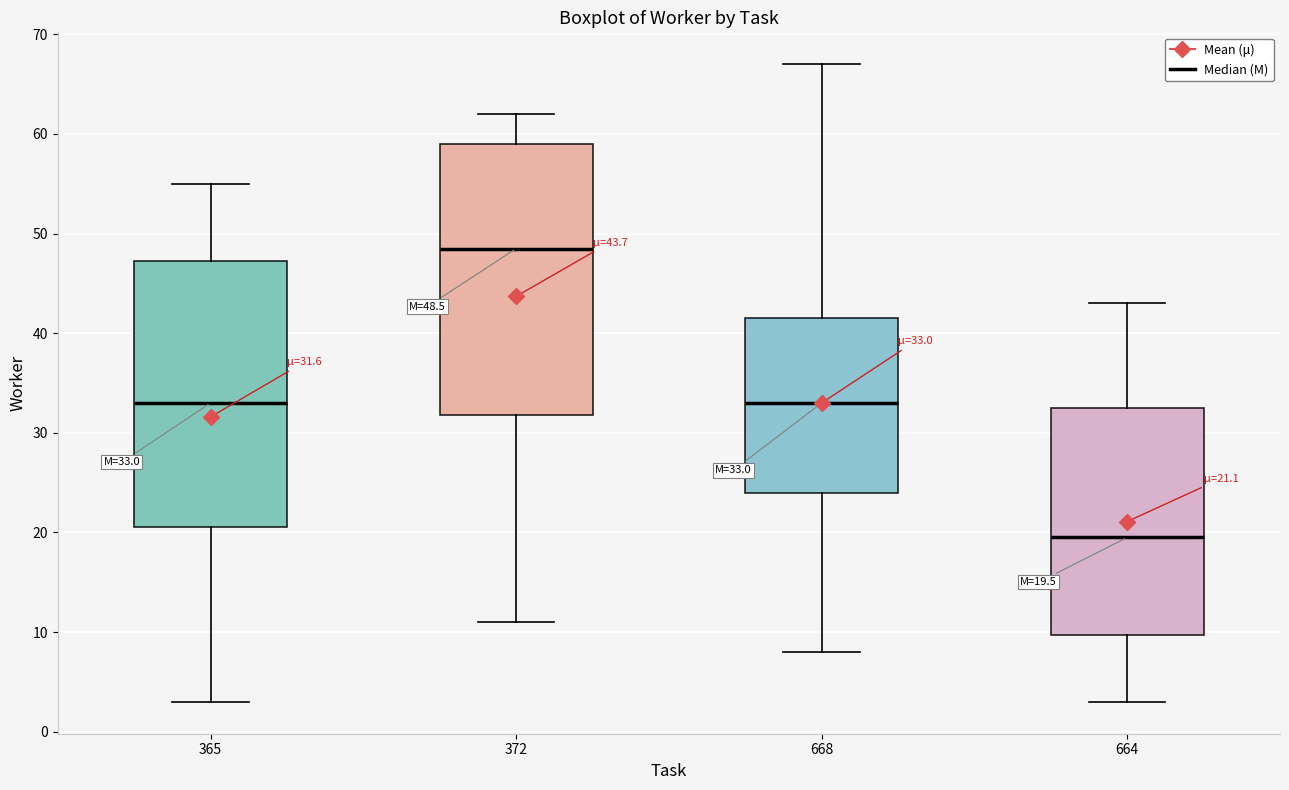

Which box's median line is the highest?

372